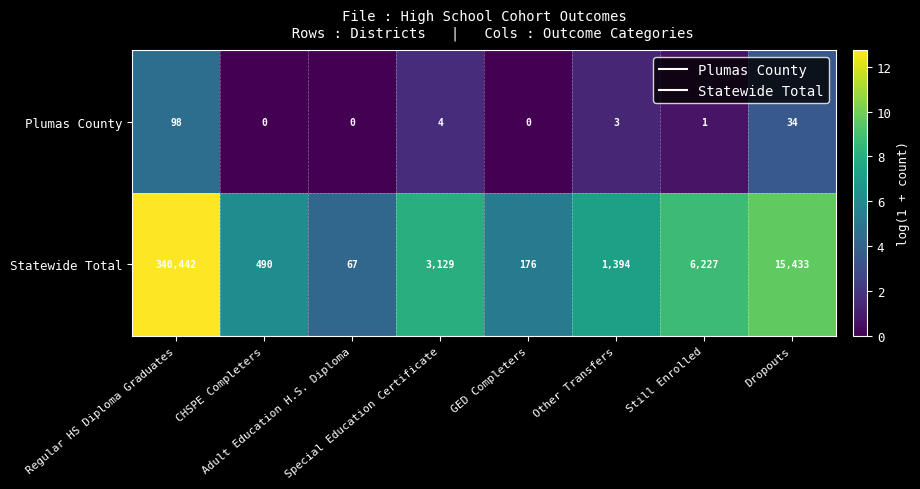

Count the number of categories in the chart.

8